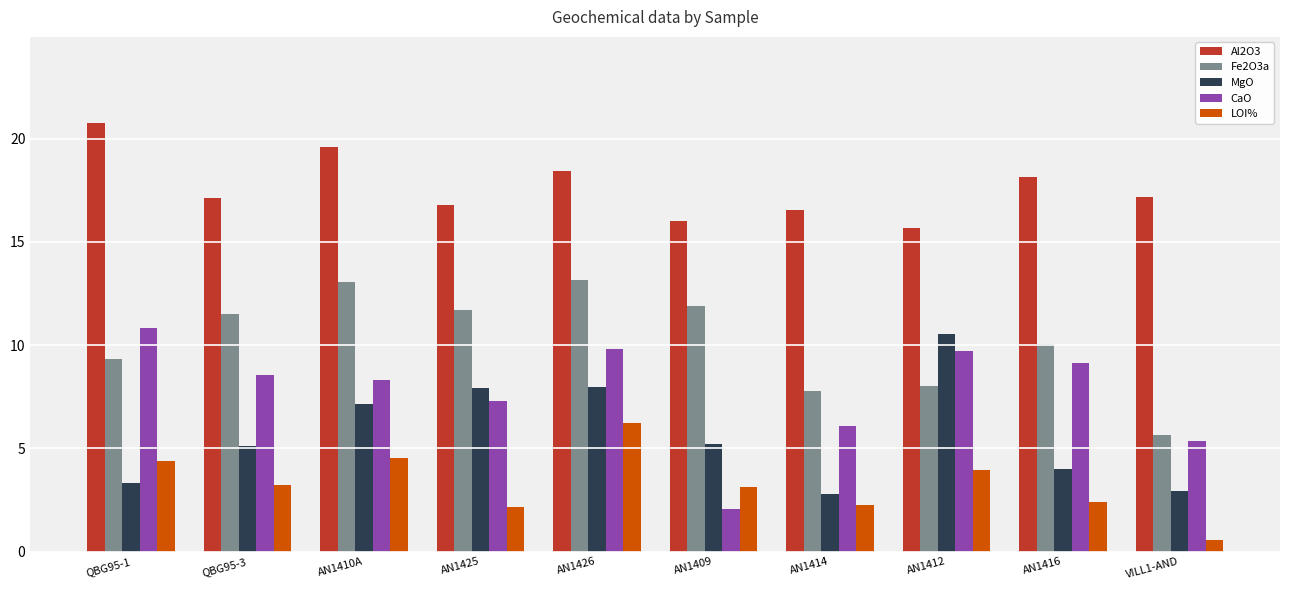

What is the difference between the CaO values at AN1410A and VILL1-AND?

3.0